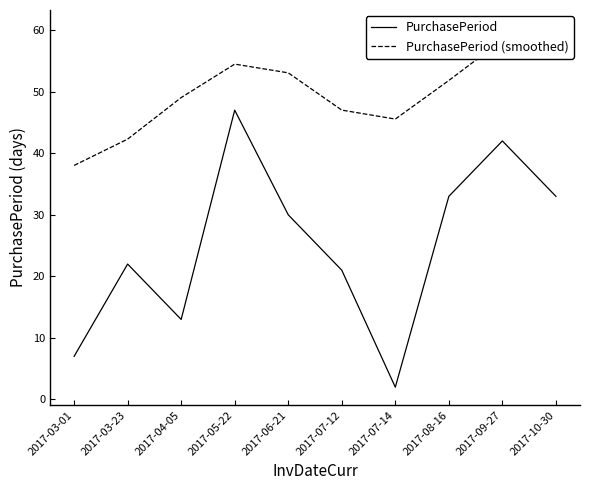

At 2017-08-16, list the series in order from largest to smallest.

PurchasePeriod (smoothed), PurchasePeriod